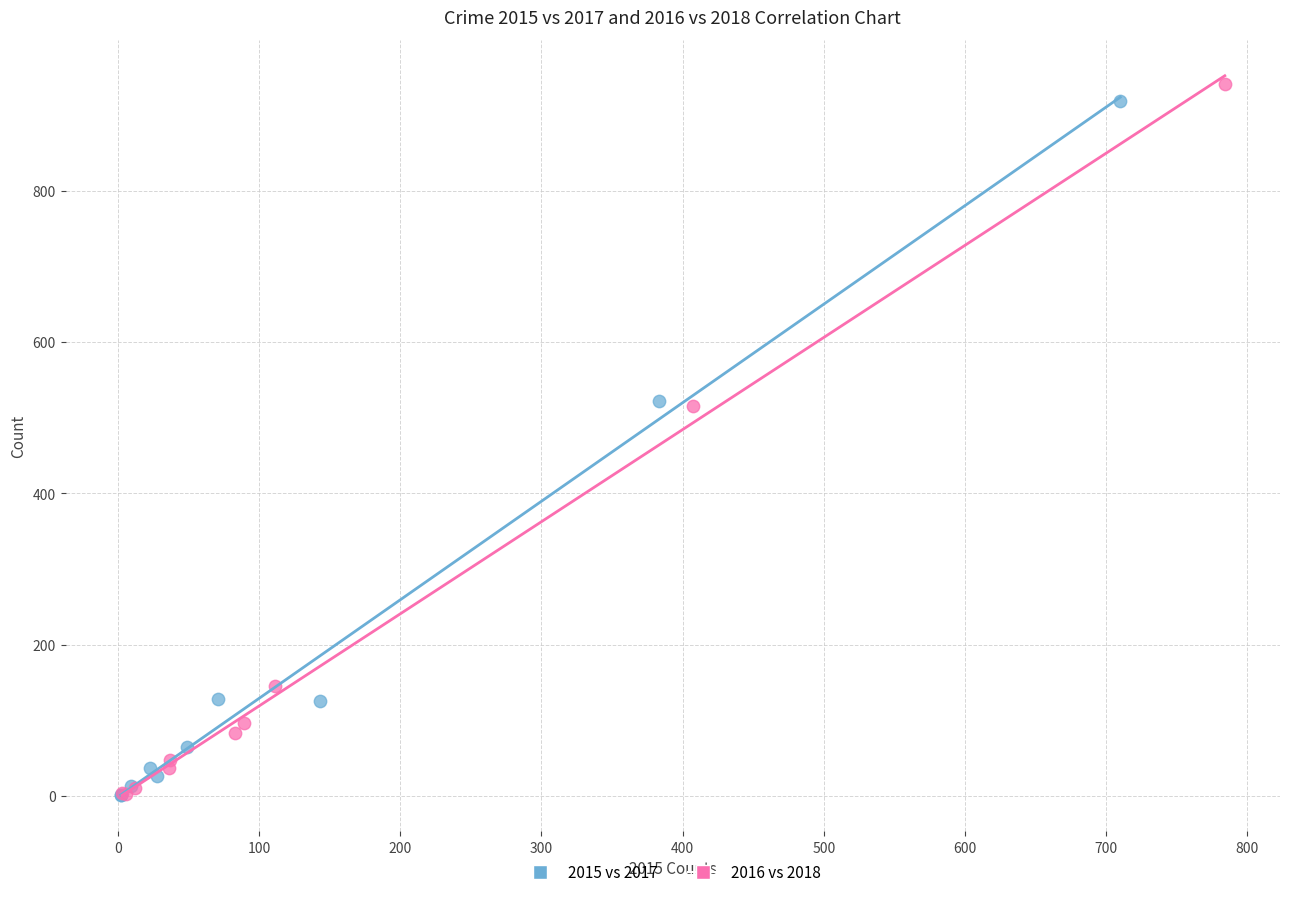

Which series has the largest Y range (max minus min)?

2016 vs 2018